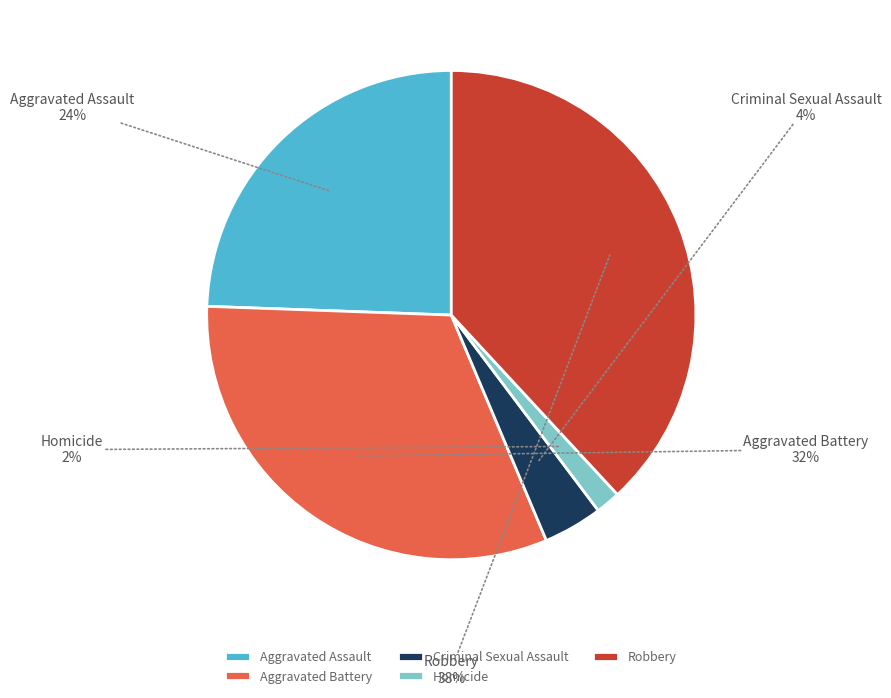

Is the sum of Robbery and Aggravated Assault greater than half?

Yes